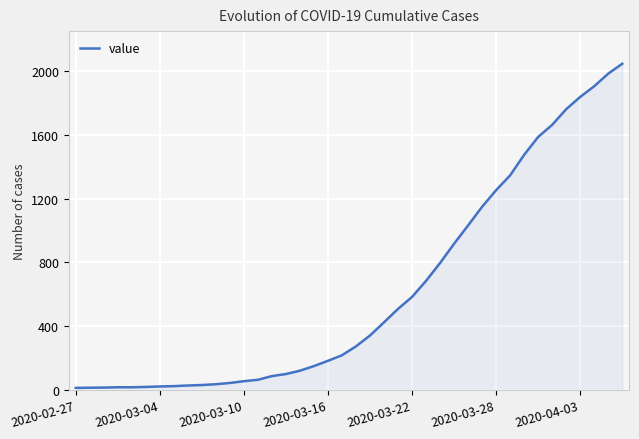

How many lines are shown in the chart?

1